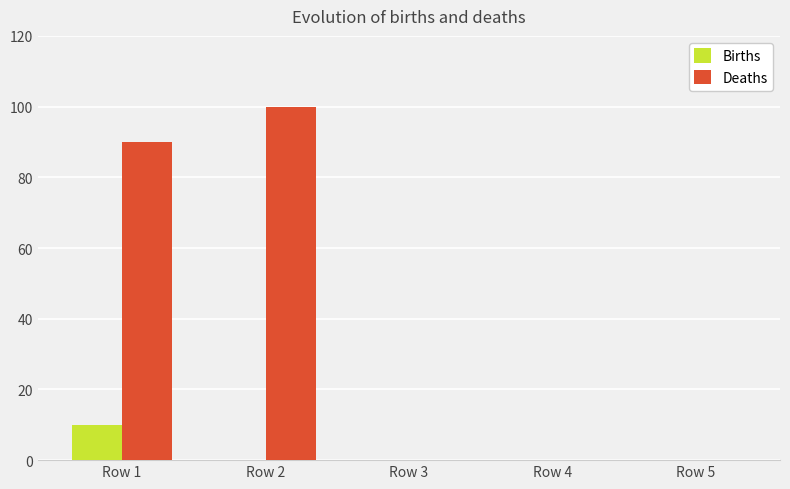

Which category has the highest value across all series?

Row 2